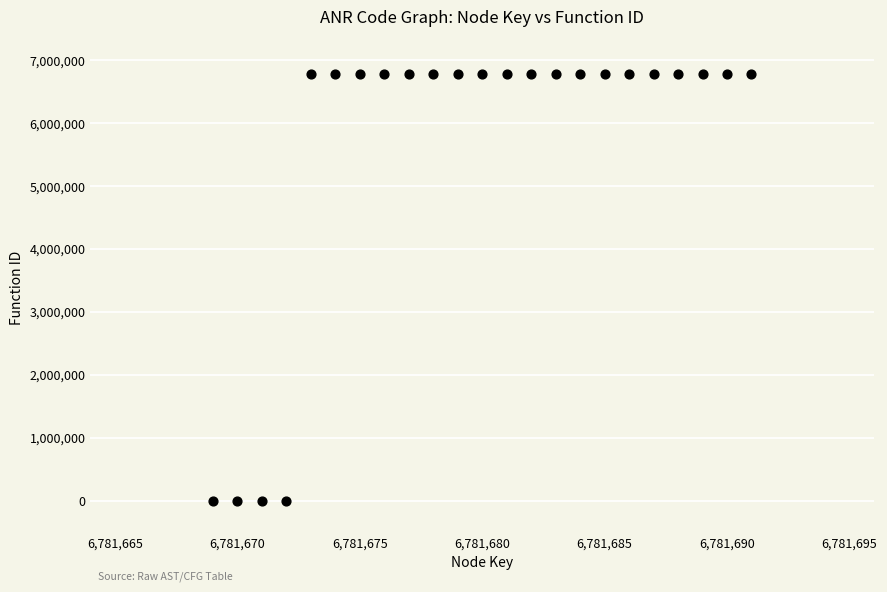

What is the range of X values (max minus min)?

22